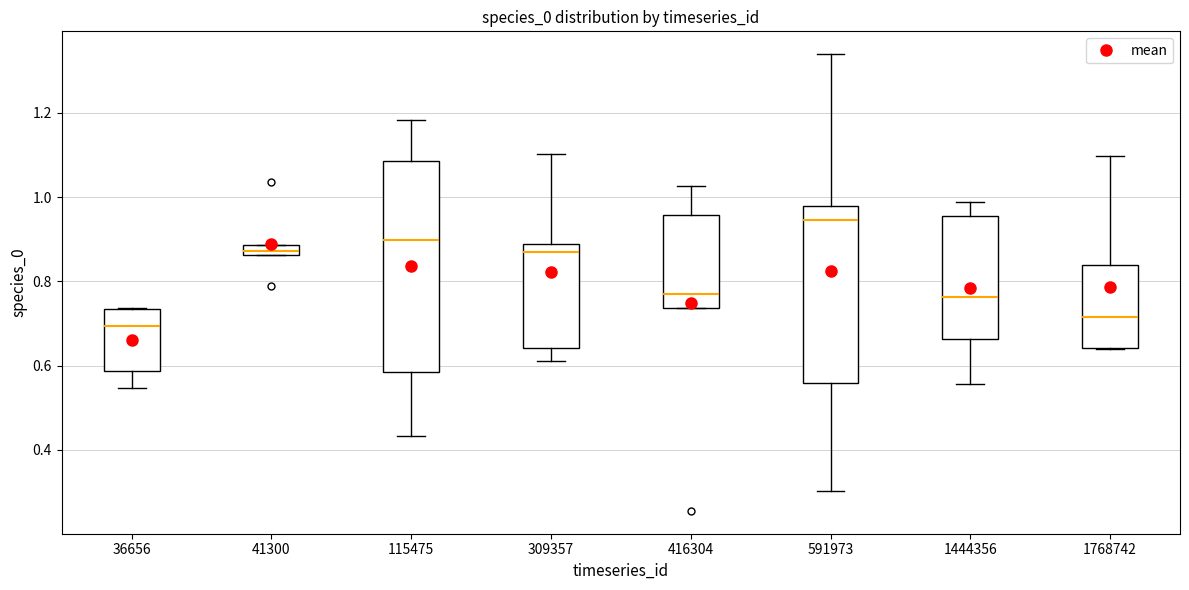

Which box is the tallest, from its lower edge to its upper edge?

115475